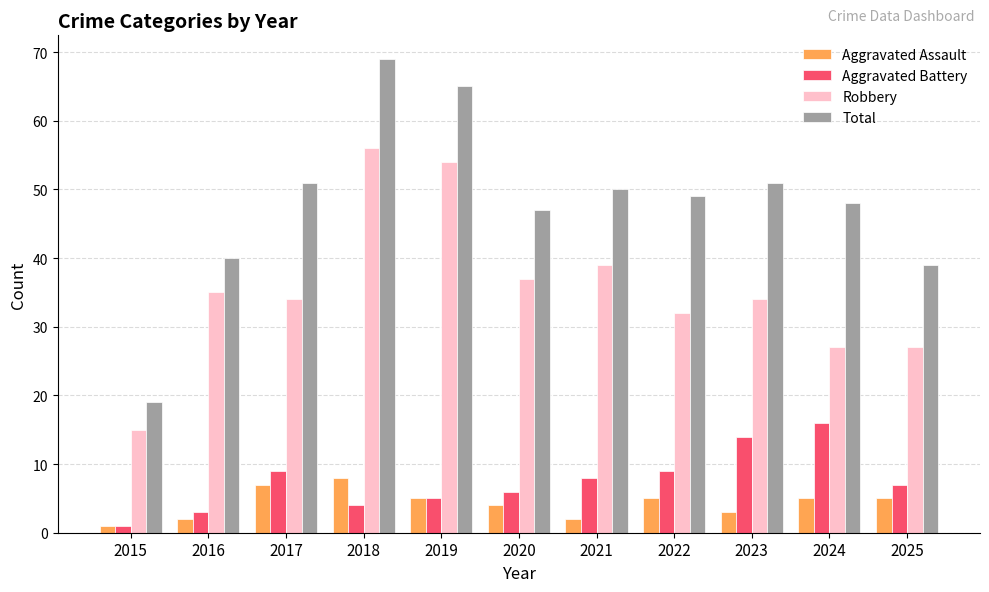

How many bars are there in total?

44